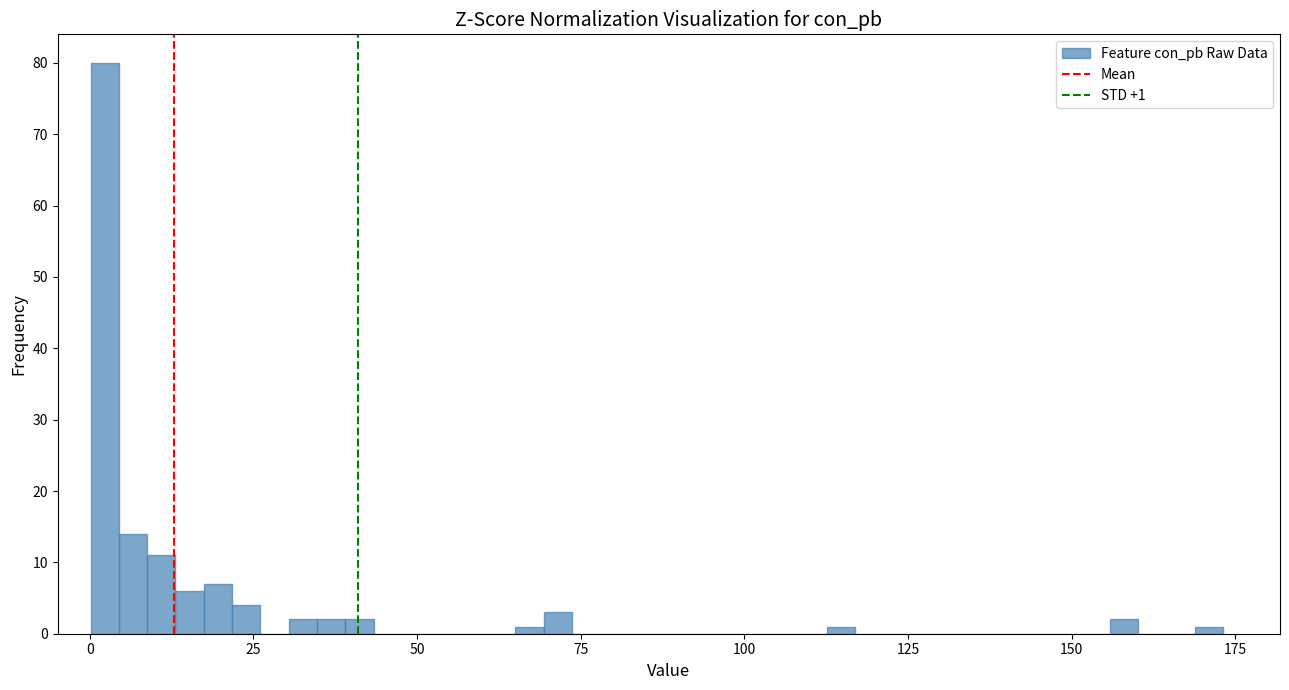

Read against the x-axis, roughly where is the centre of the tallest bar?

0